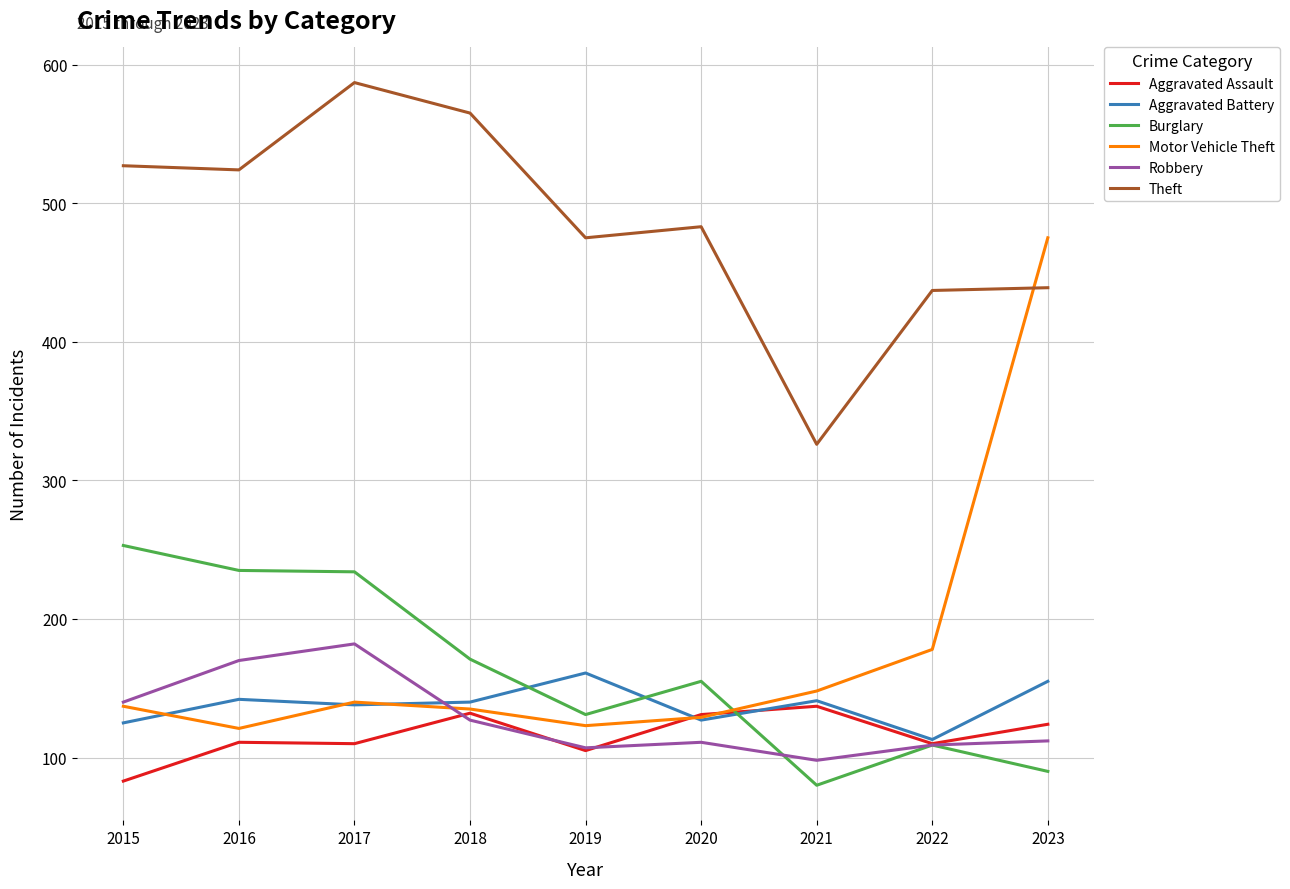

The value of Robbery at 2018 is 209. True or false?

False